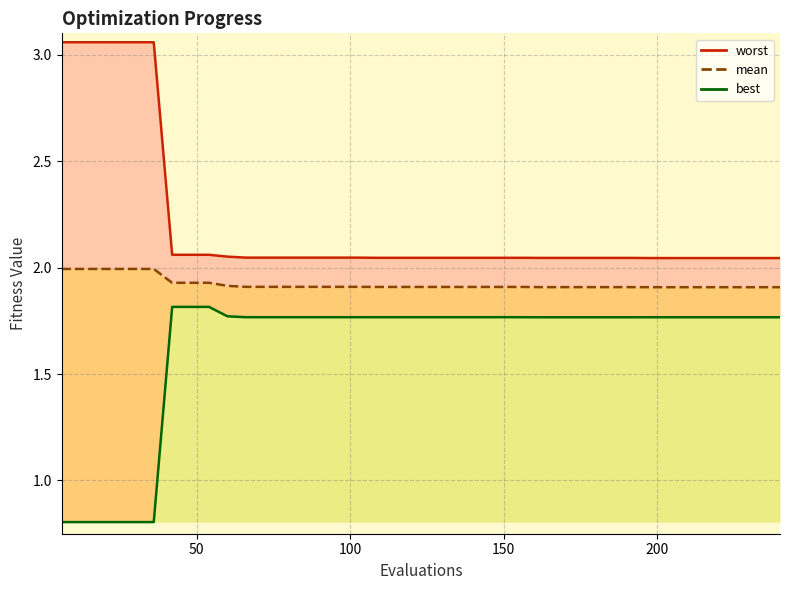

True or false: worst and best intersect in this chart.

False